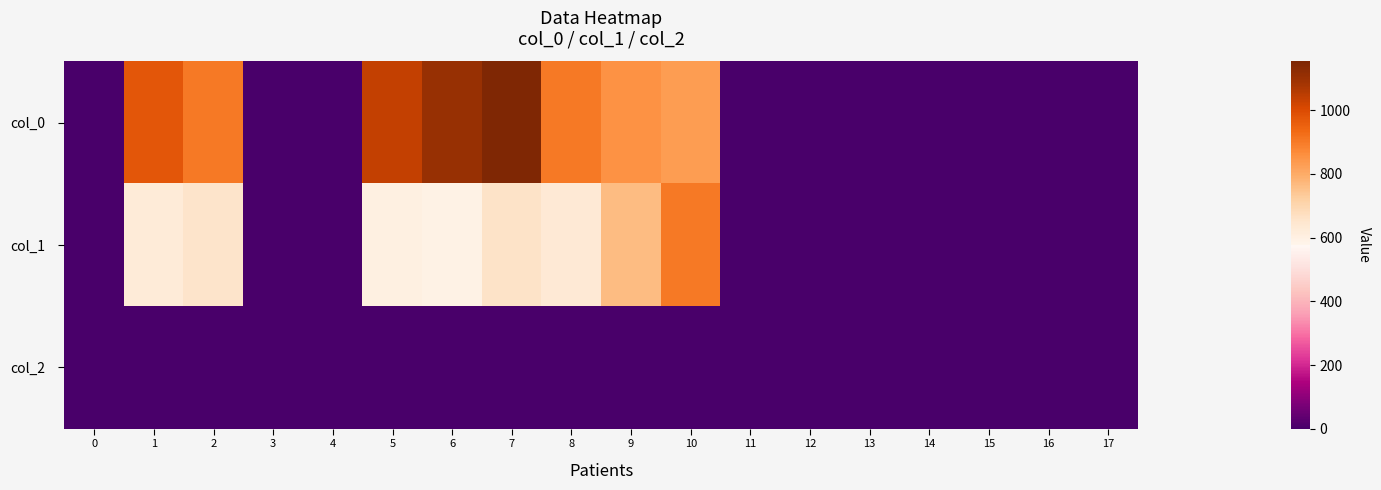

Reading left to right, extract all data points from this chart.

col_0: 0=0.0	1=973.3	2=903.3	3=0.0	4=0.0	5=1040.0	6=1106.7	7=1153.3	8=903.3	9=853.3	10=833.3	11=0.0	12=0.0	13=0.0	14=0.0	15=0.0	16=0.0	17=0.0
col_1: 0=0.0	1=624.4	2=654.8	3=0.0	4=0.0	5=600.8	6=590.6	7=661.5	8=631.1	9=762.8	10=901.1	11=0.0	12=0.0	13=0.0	14=0.0	15=0.0	16=0.0	17=0.0
col_2: 0=0.0	1=2.0	2=2.0	3=0.0	4=0.0	5=2.0	6=2.0	7=2.0	8=2.0	9=2.0	10=2.0	11=0.0	12=0.0	13=0.0	14=0.0	15=0.0	16=0.0	17=0.0